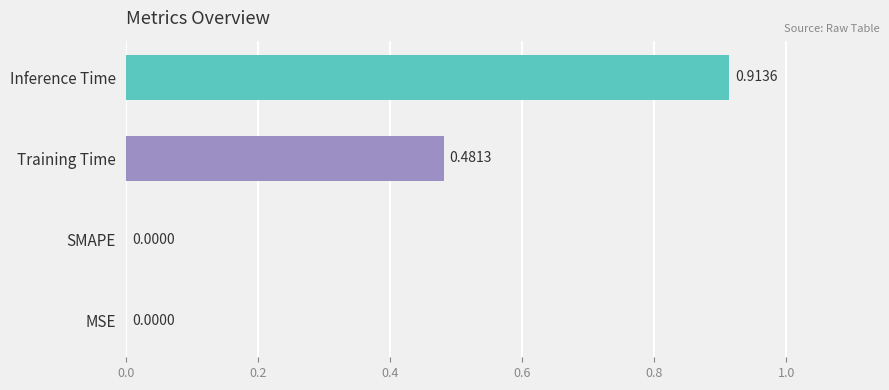

Which label corresponds to the largest value in the chart?

Inference Time